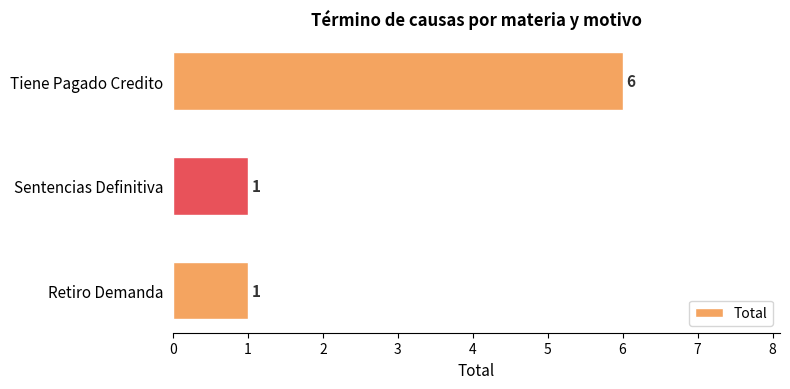

How many series are shown in this chart?

1